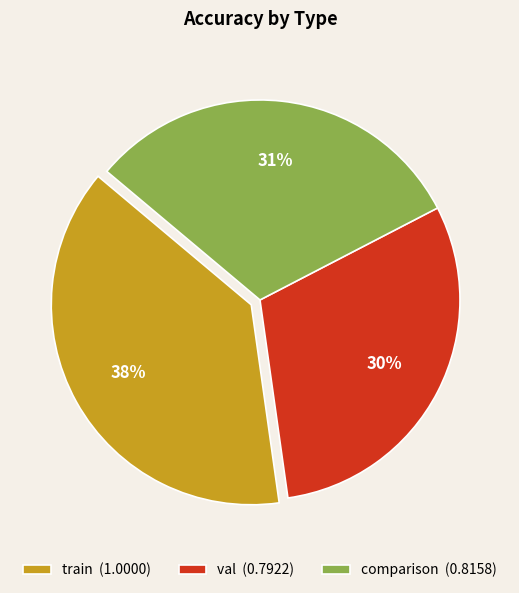

What percentage is the val slice, to the nearest percent?

30%